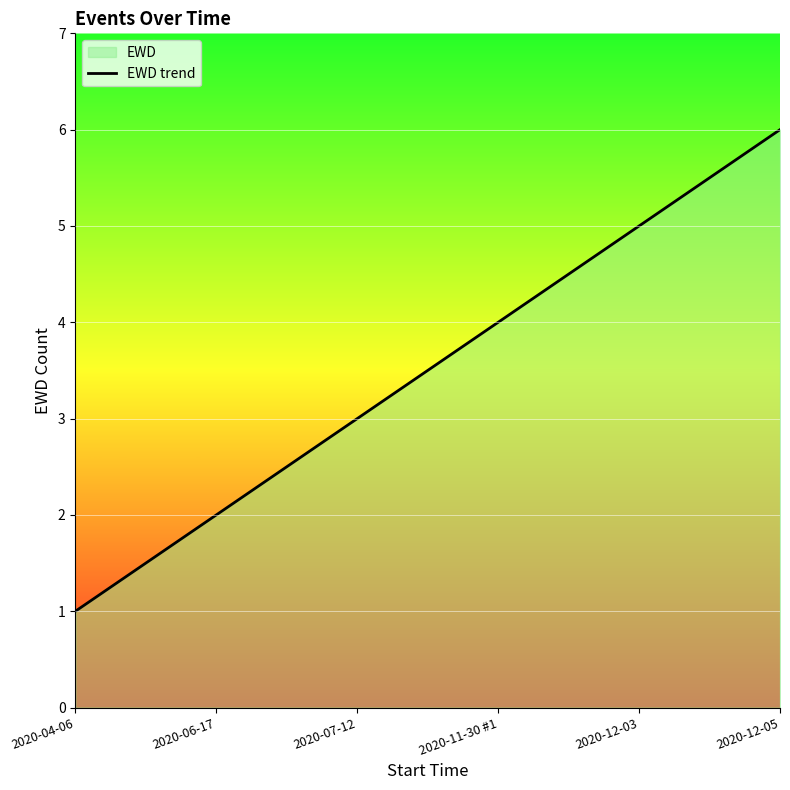

What is the average value?

4